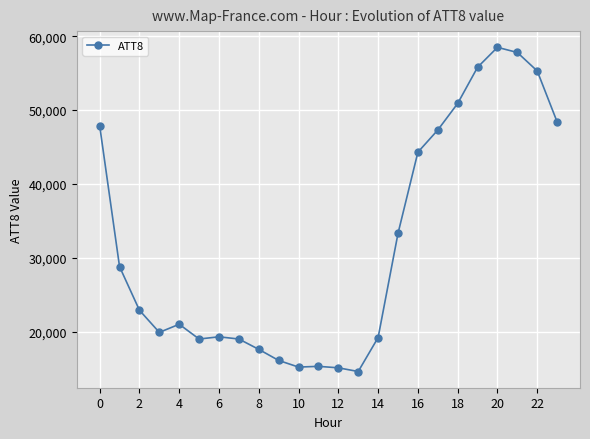

How many values are below 22900?

12